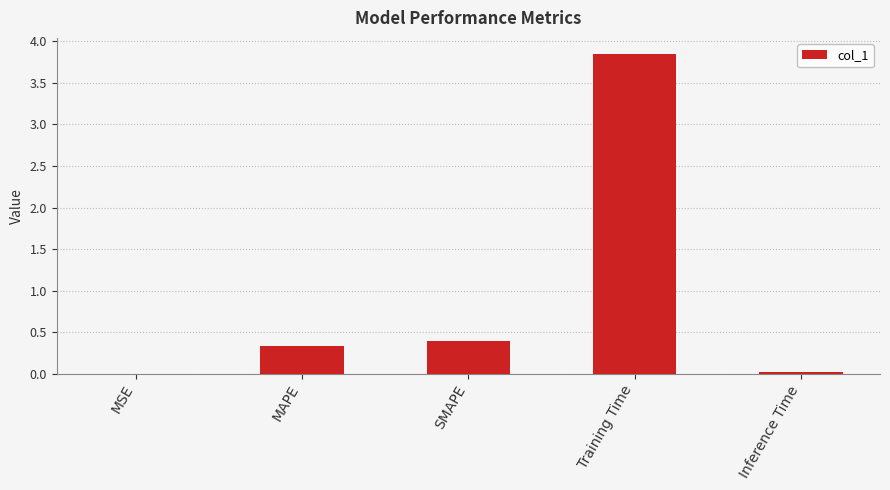

What is the change in value from MSE to SMAPE?

+0.4